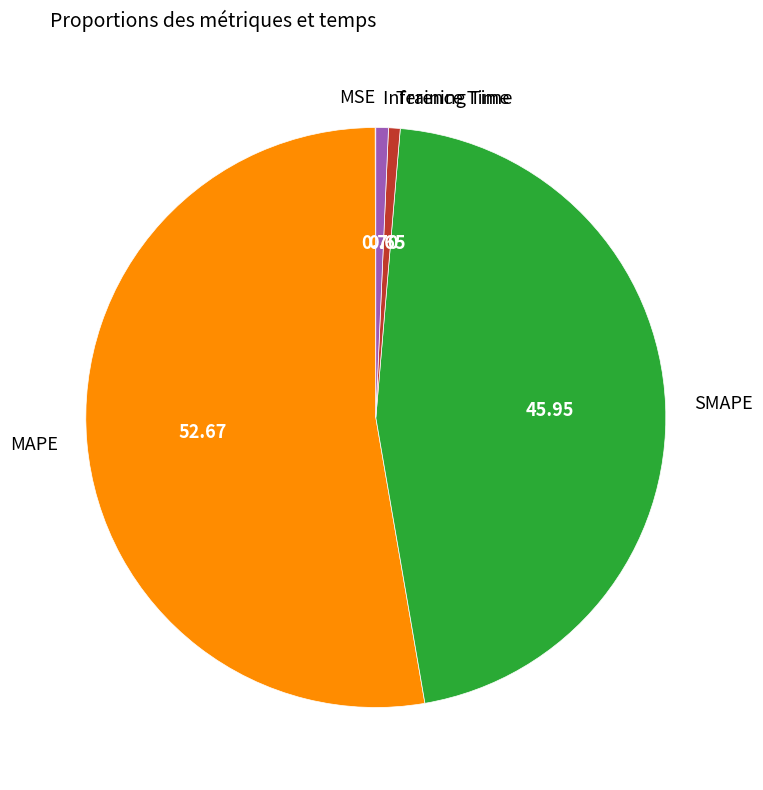

What is the largest slice in the pie chart?

MAPE